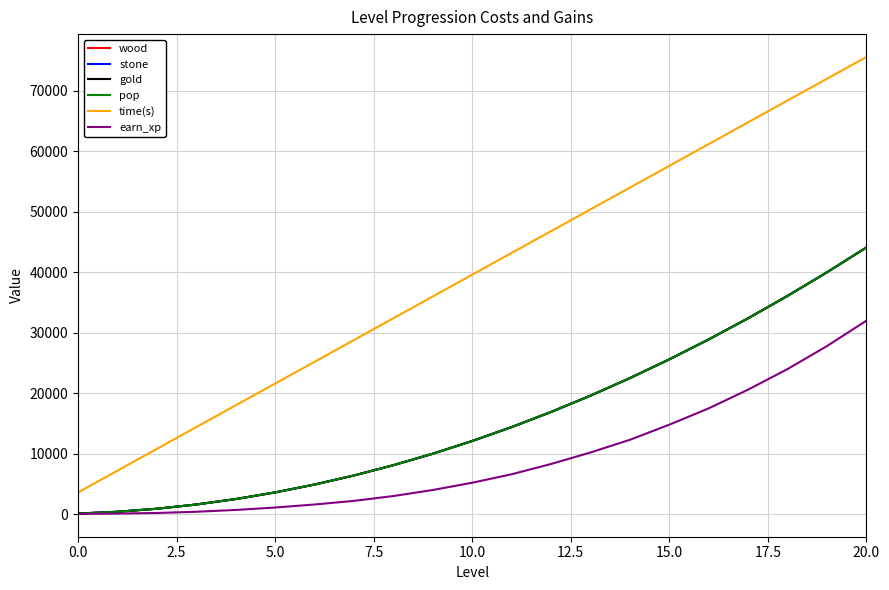

True or false: gold and earn_xp cross at least once.

False